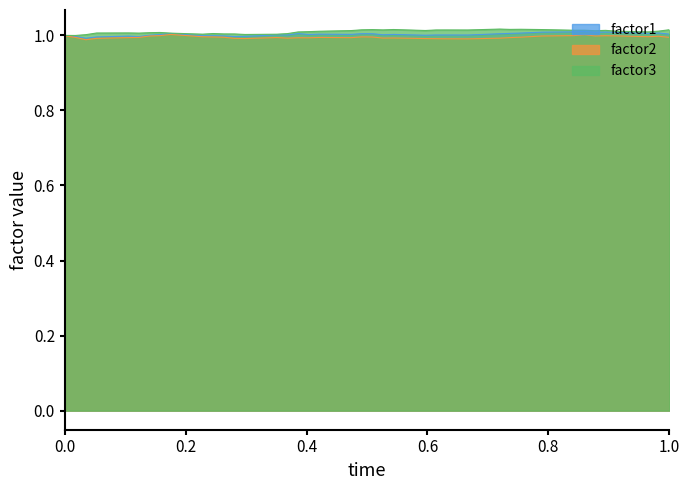

Where is the first local minimum for factor3?

0.2